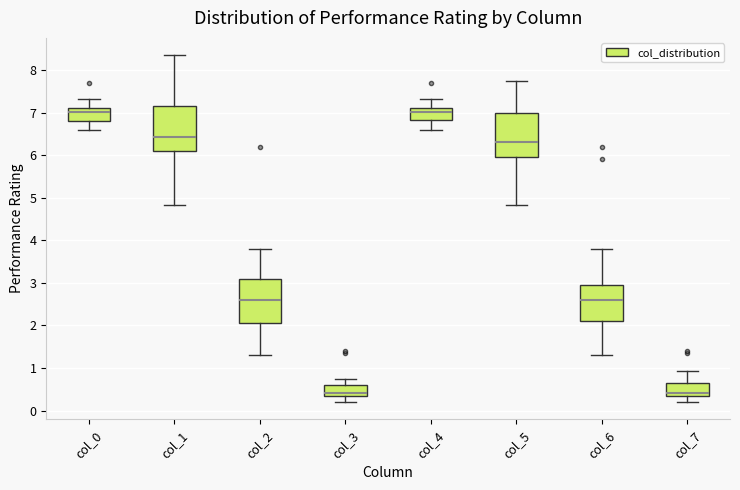

Reading left to right, read every box against the y-axis: the position of its median line, the range the box covers, and the ends of its whiskers. The values are not printed on the chart, so give them approximately, as read against the axis.

col_0: median 7.0, box 6.8 to 7.1, whiskers 6.6 to 7.3
col_1: median 6.4, box 6.1 to 7.2, whiskers 4.8 to 8.4
col_2: median 2.6, box 2.1 to 3.1, whiskers 1.3 to 3.8
col_3: median 0.4, box 0.3 to 0.6, whiskers 0.2 to 0.8
col_4: median 7.0, box 6.8 to 7.1, whiskers 6.6 to 7.3
col_5: median 6.3, box 6.0 to 7.0, whiskers 4.8 to 7.7
col_6: median 2.6, box 2.1 to 3.0, whiskers 1.3 to 3.8
col_7: median 0.4, box 0.3 to 0.6, whiskers 0.2 to 0.9